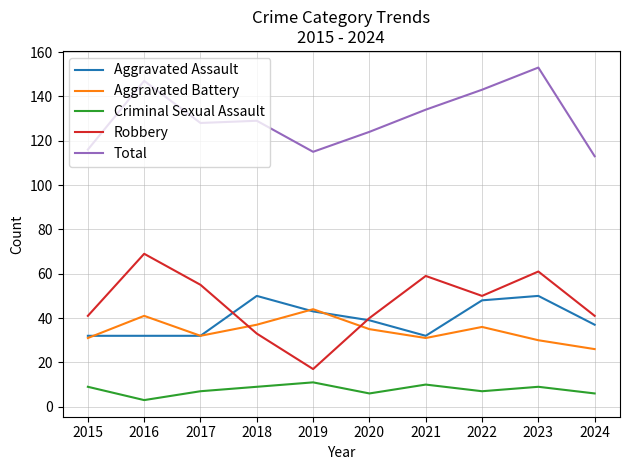

At which label does Total reach its minimum?

2024